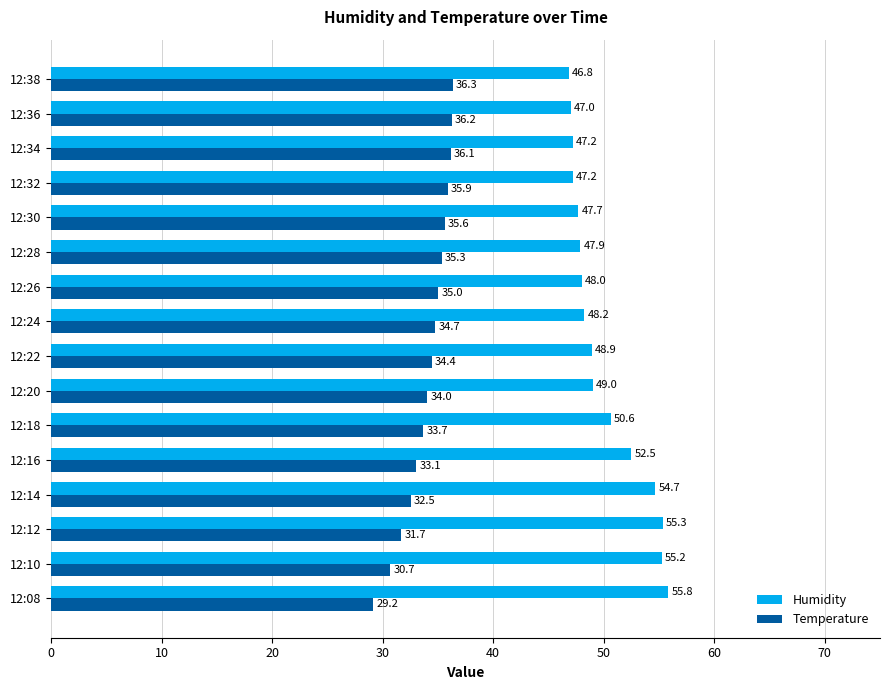

How many categories are shown in the chart?

16